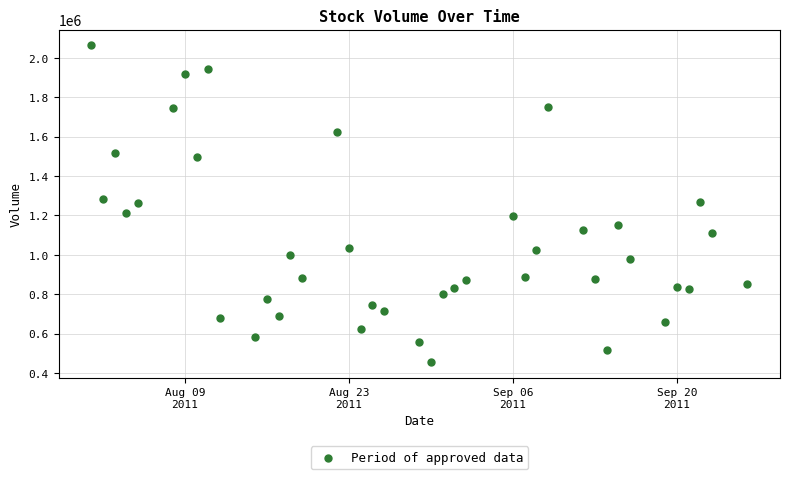

What is the range of Y values (max minus min)?

1608700